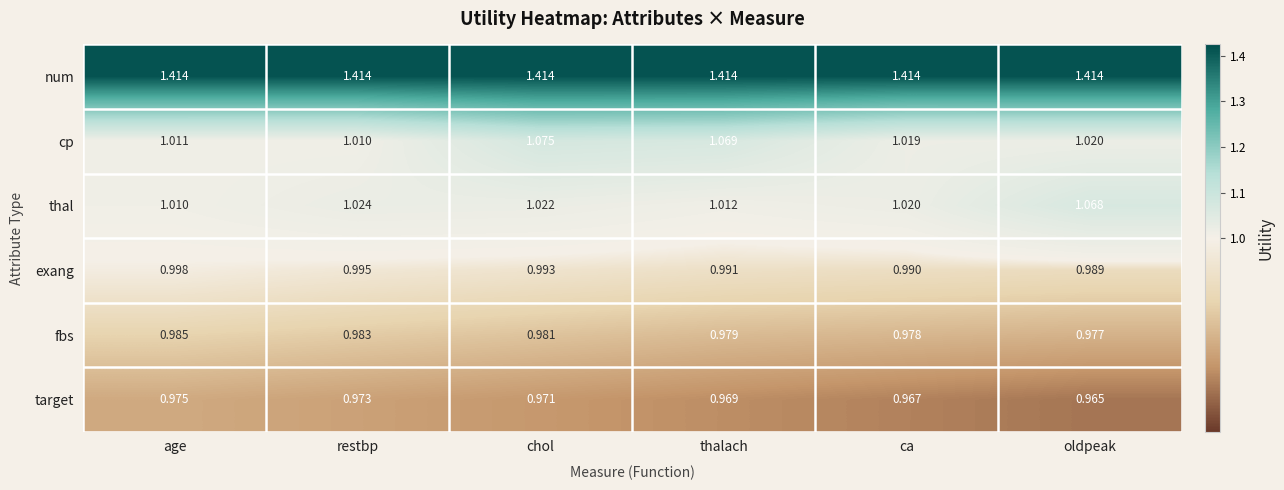

List the labels in order of thal value, largest first.

oldpeak, restbp, chol, ca, thalach, age